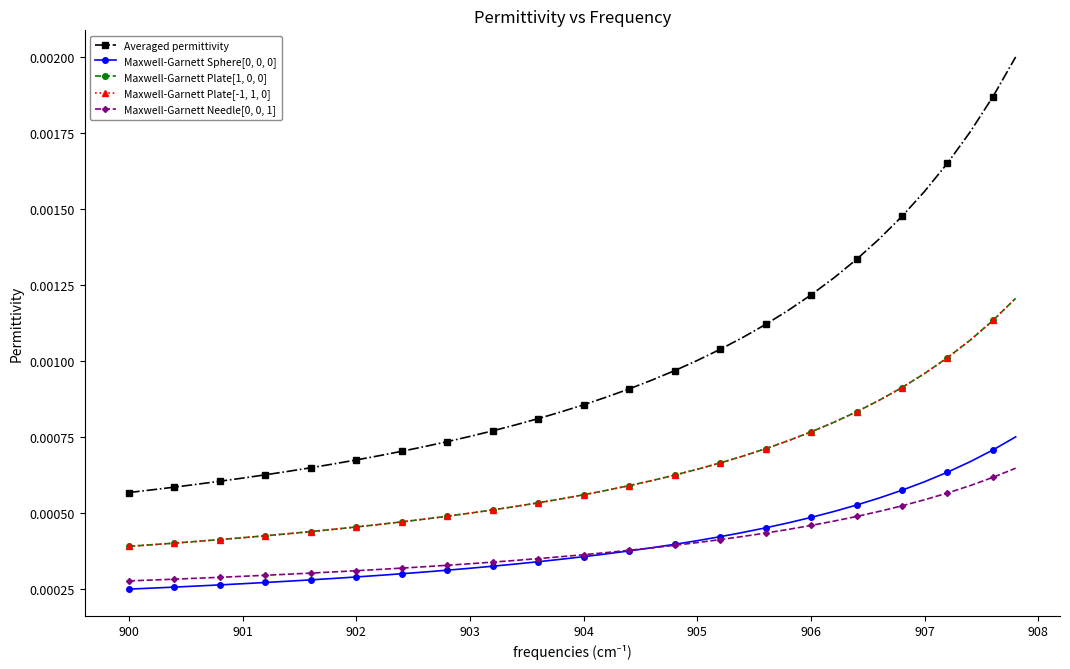

Which series has the largest range (max minus min)?

Averaged permittivity